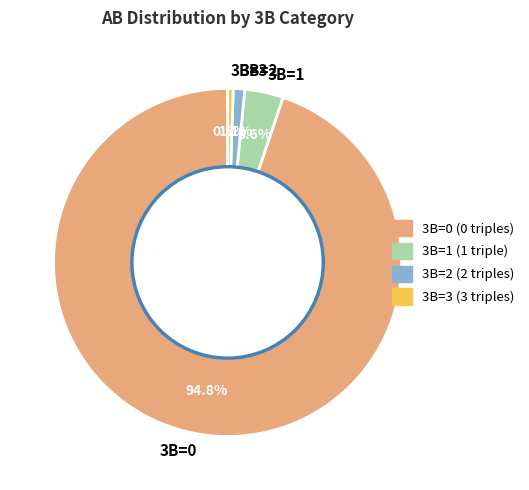

To the nearest percent, what percentage of the pie is 3B=1?

4%